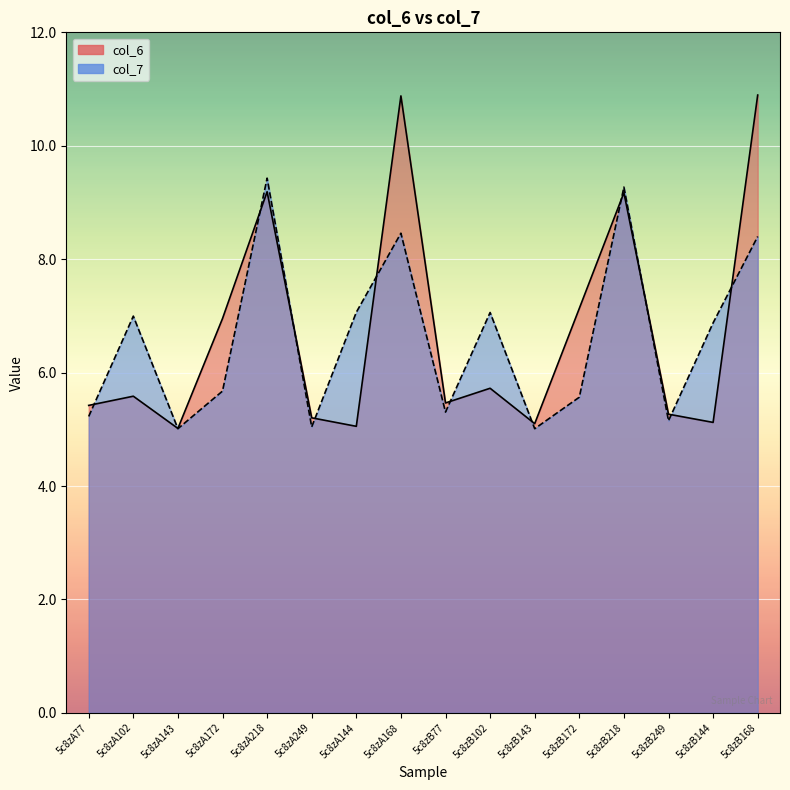

How many lines are shown in the chart?

2